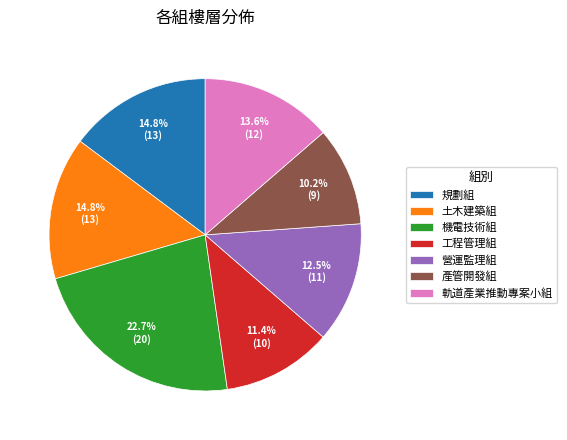

Which has a higher value, 機電技術組 or 工程管理組?

機電技術組